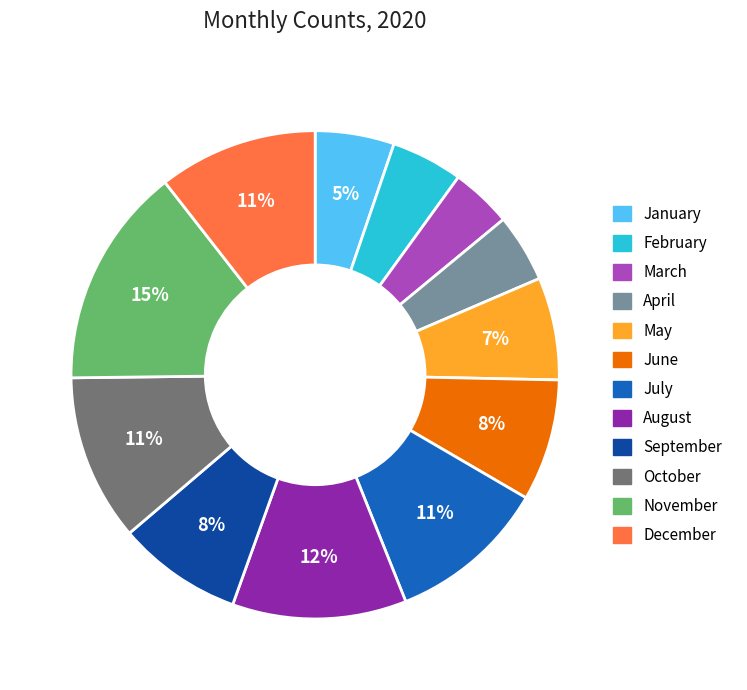

To the nearest percent, what portion does November represent?

15%